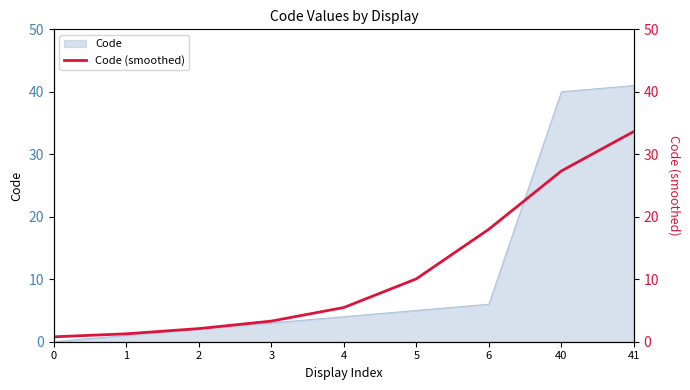

List the labels in order of value, largest first.

41, 40, 6, 5, 4, 3, 2, 1, 0